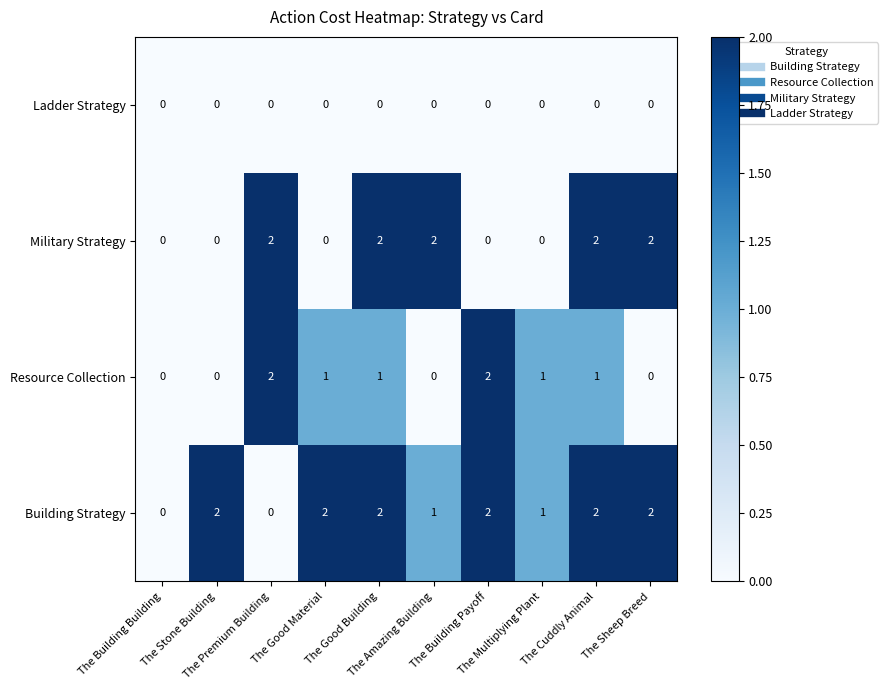

Count the Military Strategy values in the range 0 to 2.

10